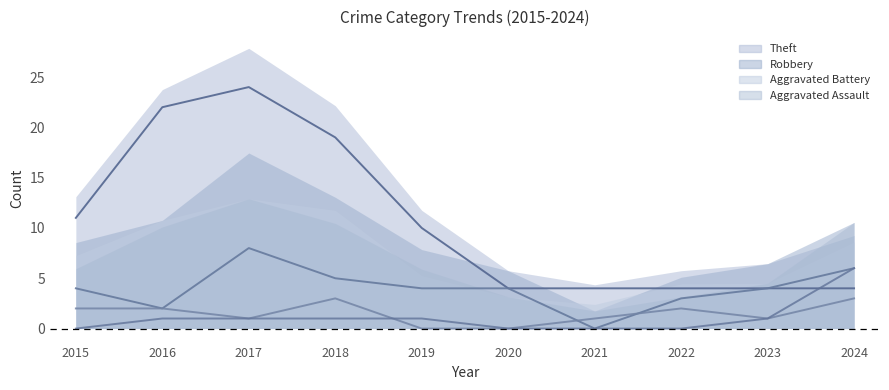

What is the sum of the Aggravated Battery values at 2016 and 2022?

4